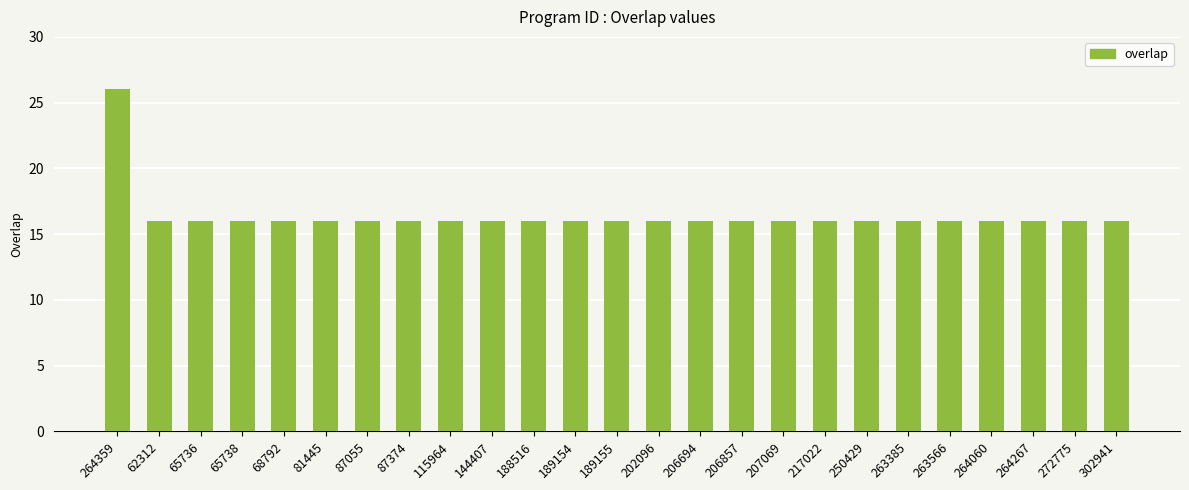

The chart shows a value of 16 at 250429. True or false?

True